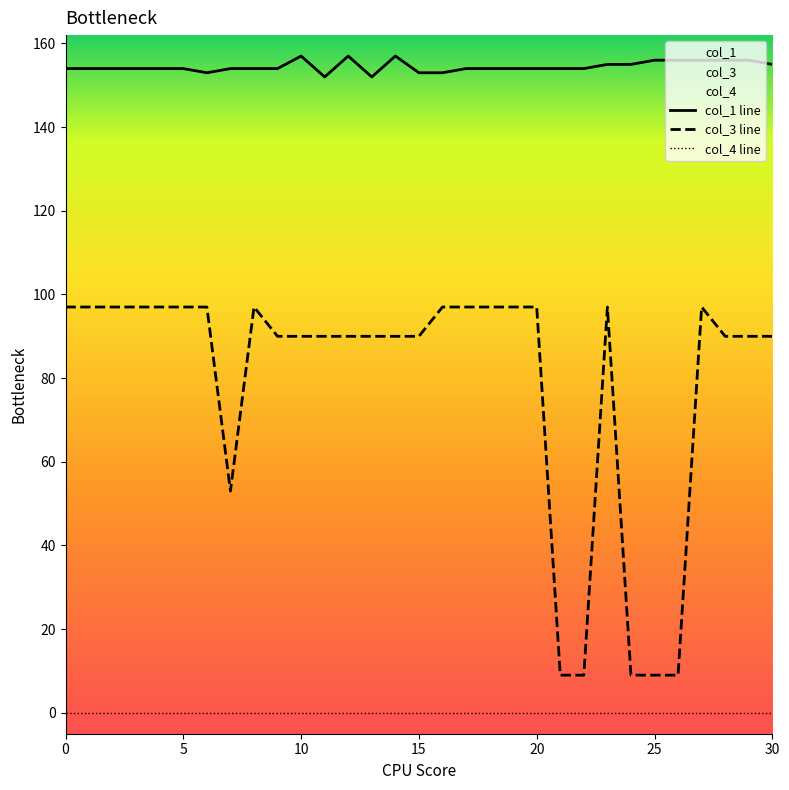

What is the label of the 25th point from the left?

24